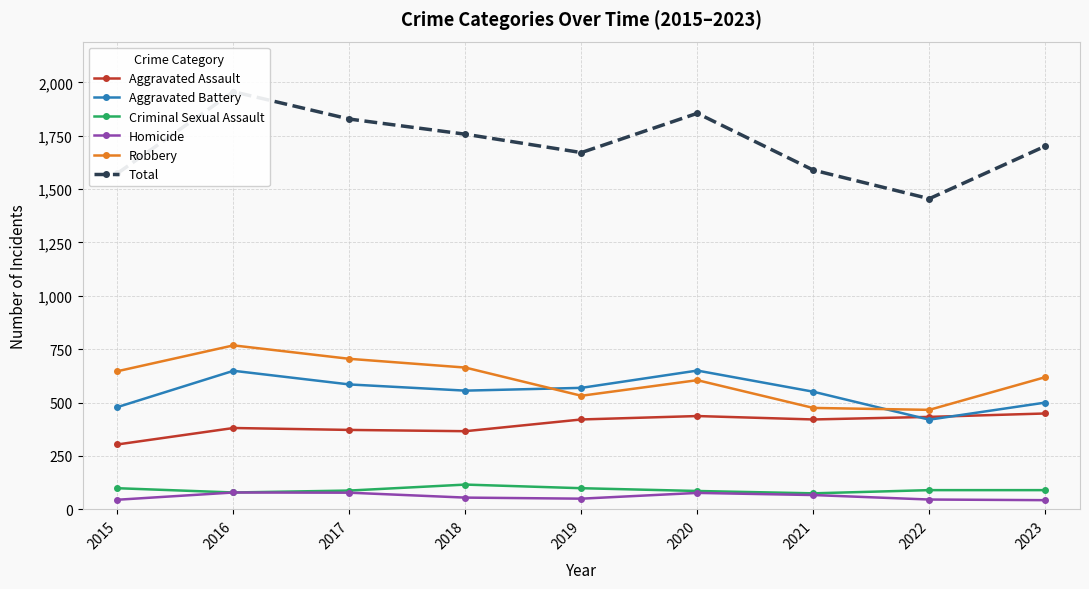

Is it true that Aggravated Assault equals 433 at 2022?

True